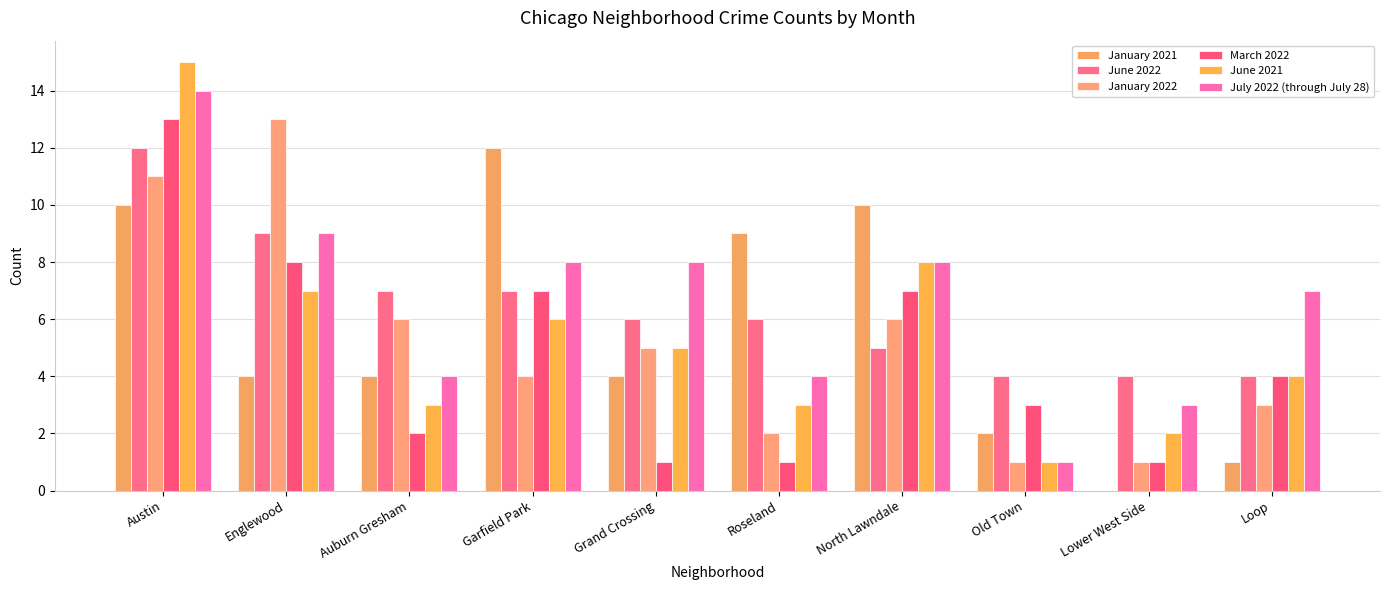

Reading left to right, extract all data points from this chart.

January 2021: 10	4	4	12	4	9	10	2	0	1
June 2022: 12	9	7	7	6	6	5	4	4	4
January 2022: 11	13	6	4	5	2	6	1	1	3
March 2022: 13	8	2	7	1	1	7	3	1	4
June 2021: 15	7	3	6	5	3	8	1	2	4
July 2022 (through July 28): 14	9	4	8	8	4	8	1	3	7